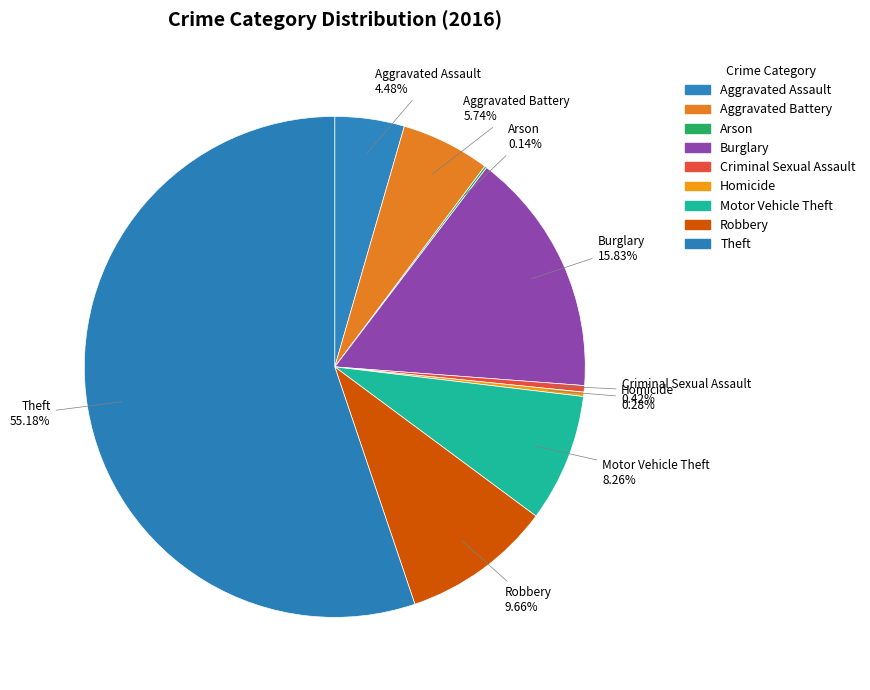

Which category has the biggest portion of the pie?

Theft